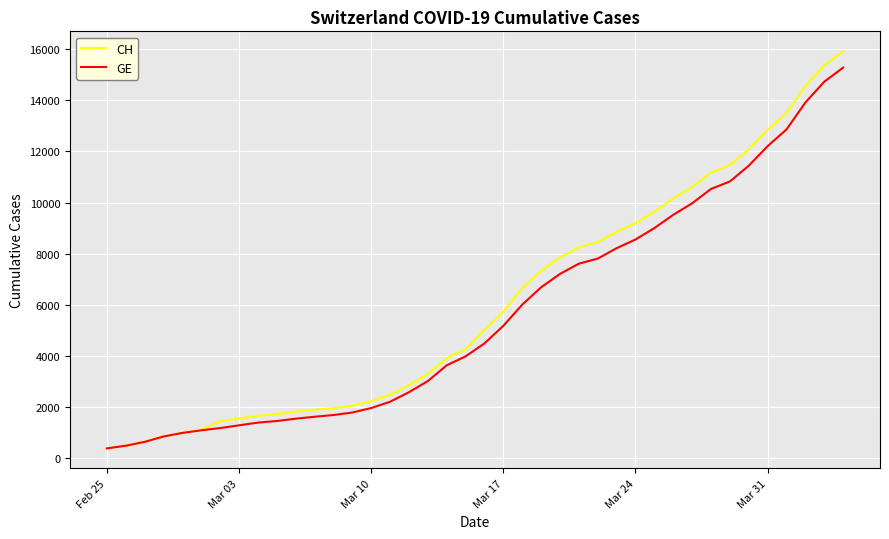

What is the maximum value for CH?

15926